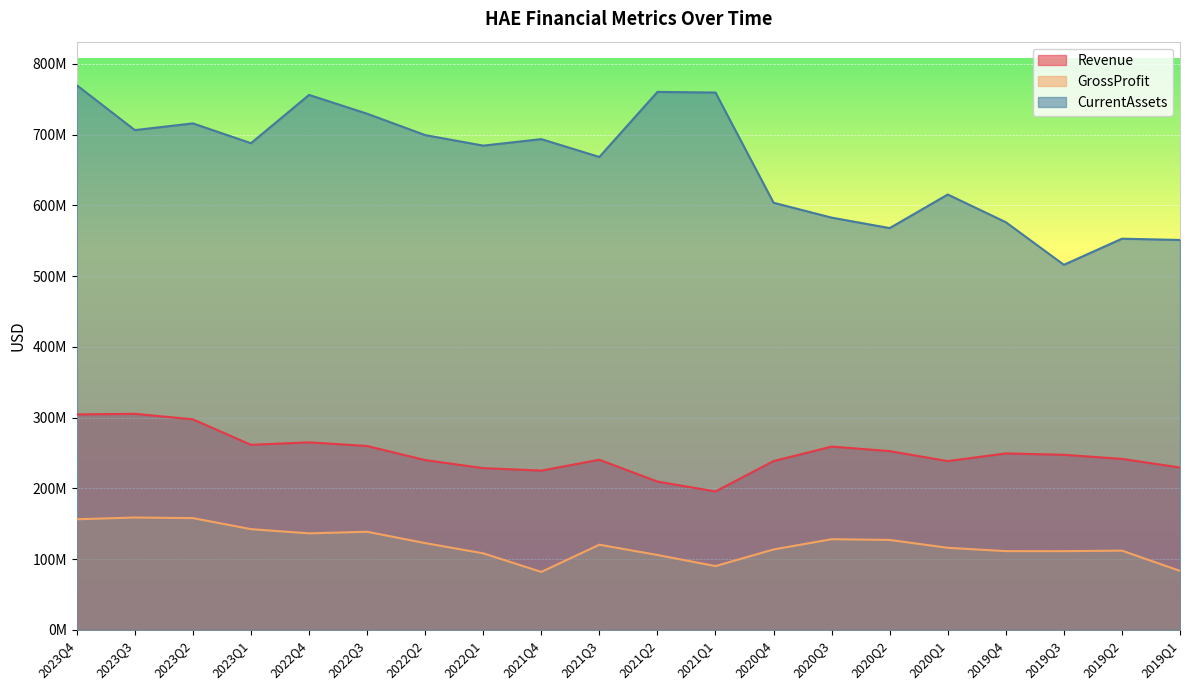

What position from the left is 2020Q4?

13